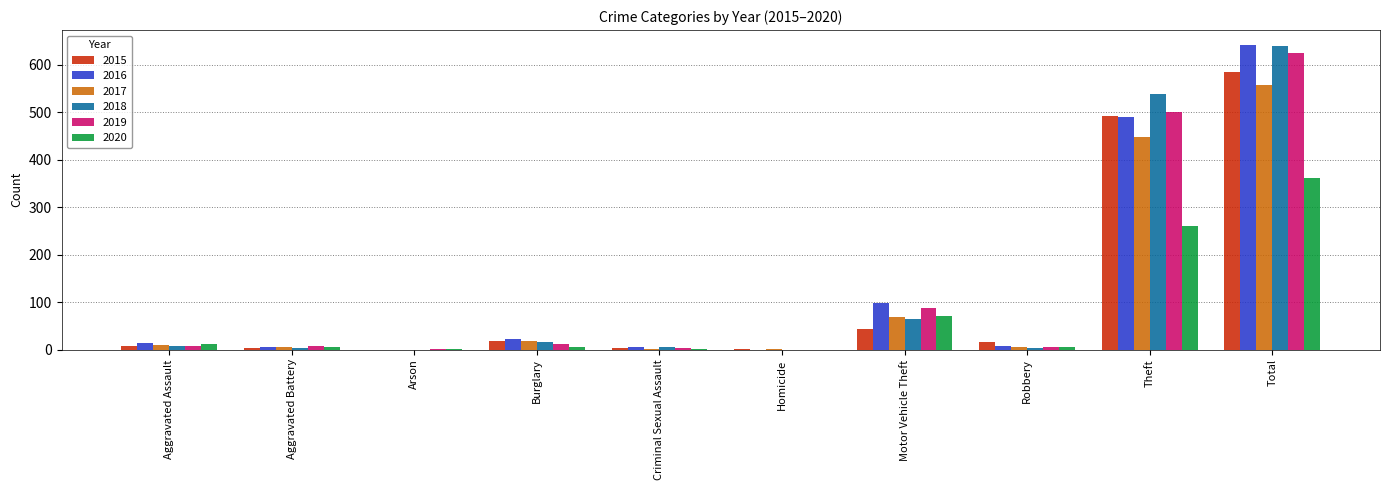

What is the sum of all 2018 values?

1278